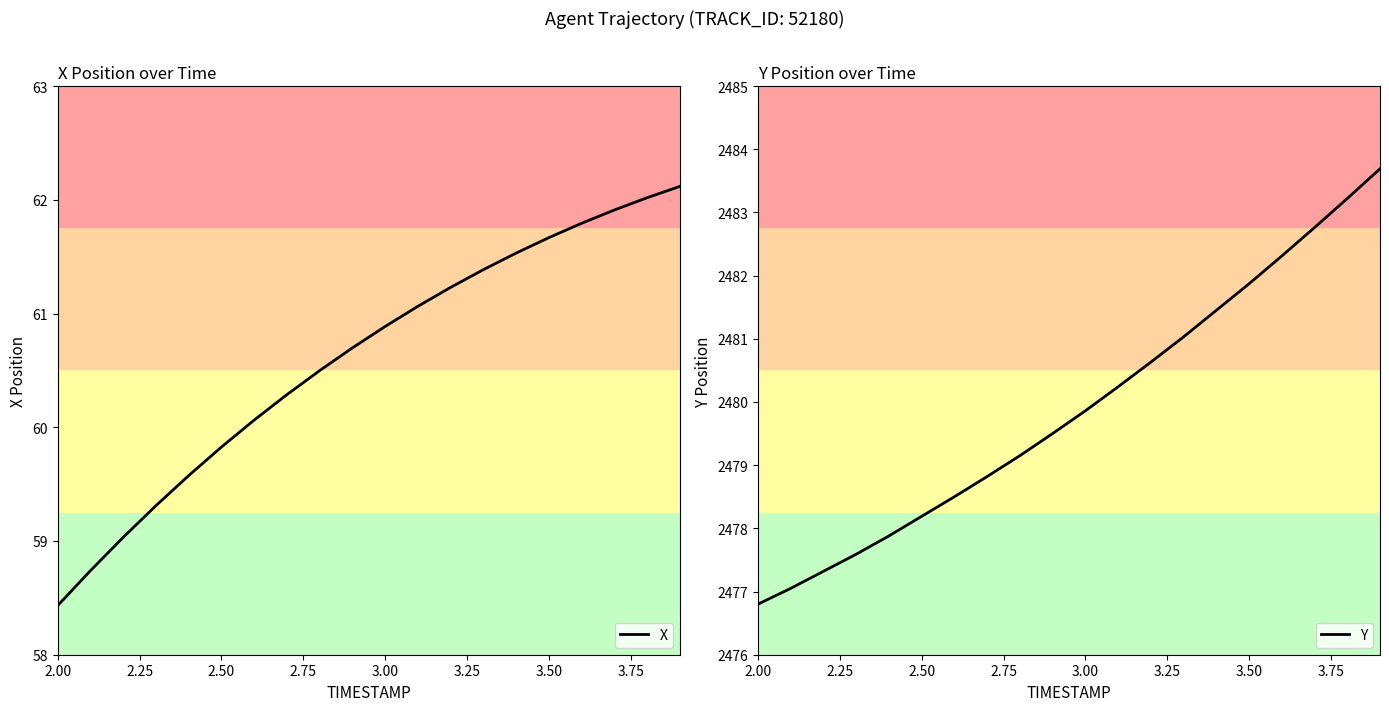

The value of Y at 3.50 is 2481.9. True or false?

True